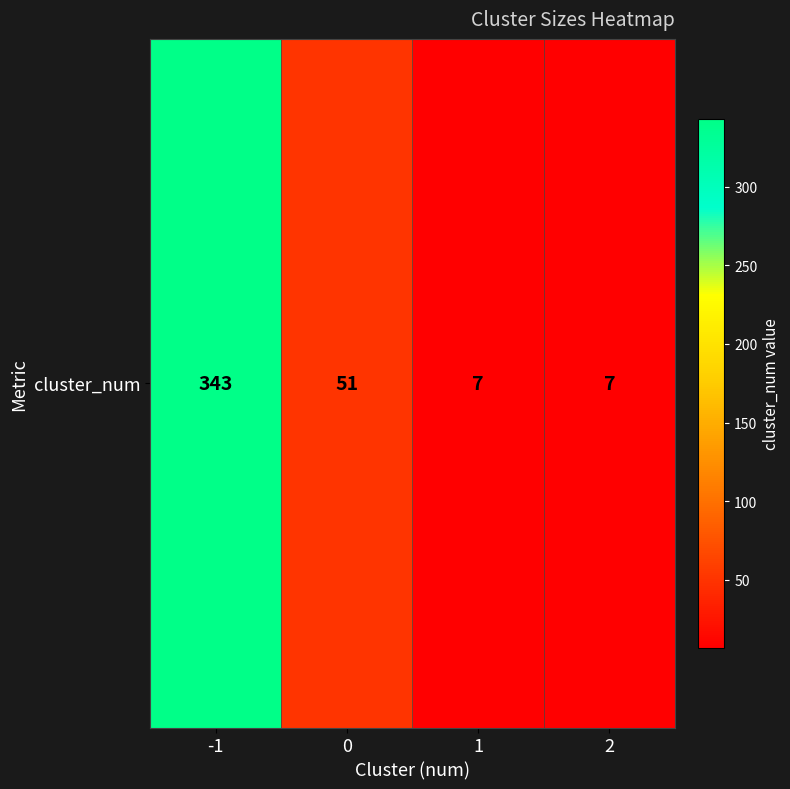

What is the average value?

102